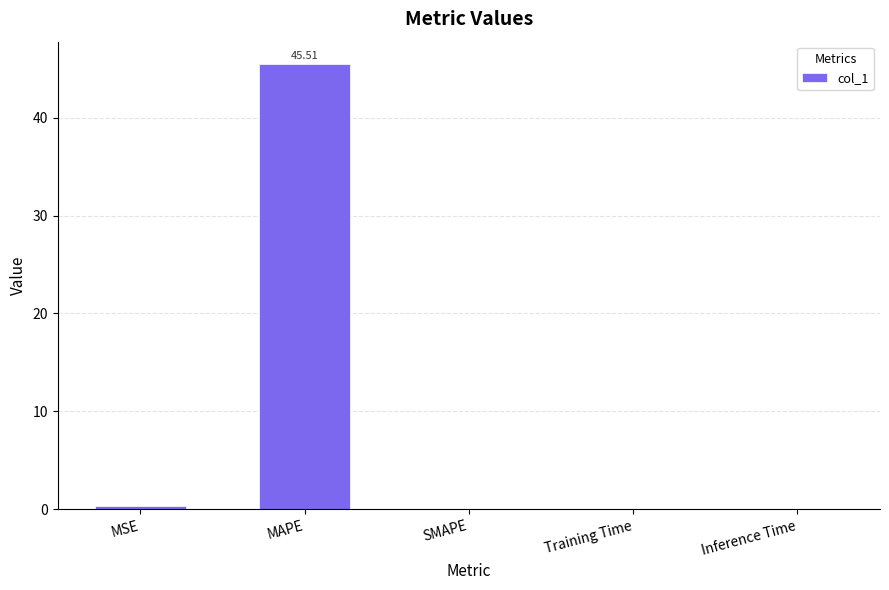

Which label corresponds to the largest value in the chart?

MAPE